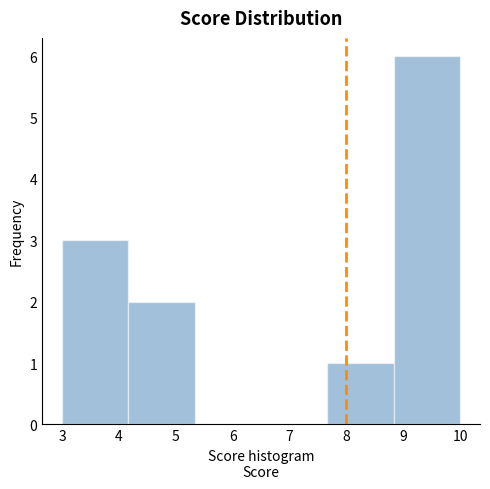

Reading left to right, list every bar in this chart as the range it spans on the x-axis followed by its height. Neither the bar edges nor the heights are printed on the chart, so give them approximately, as read against the axes.

3.0 to 4.2: 3
4.2 to 5.3: 2
5.3 to 6.5: 0
6.5 to 7.7: 0
7.7 to 8.8: 1
8.8 to 10.0: 6